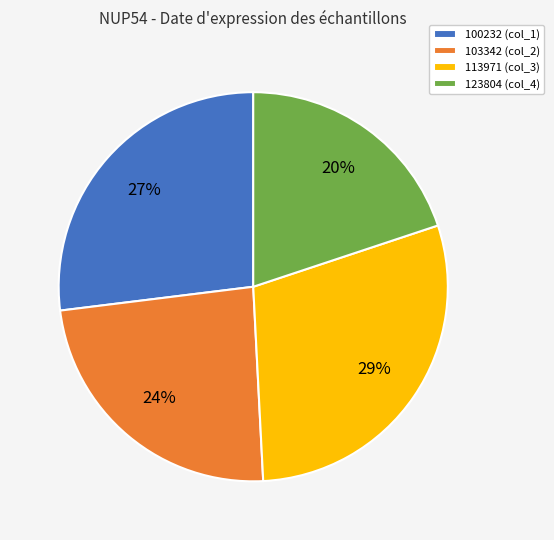

To the nearest percent, what is the average slice percentage?

25%